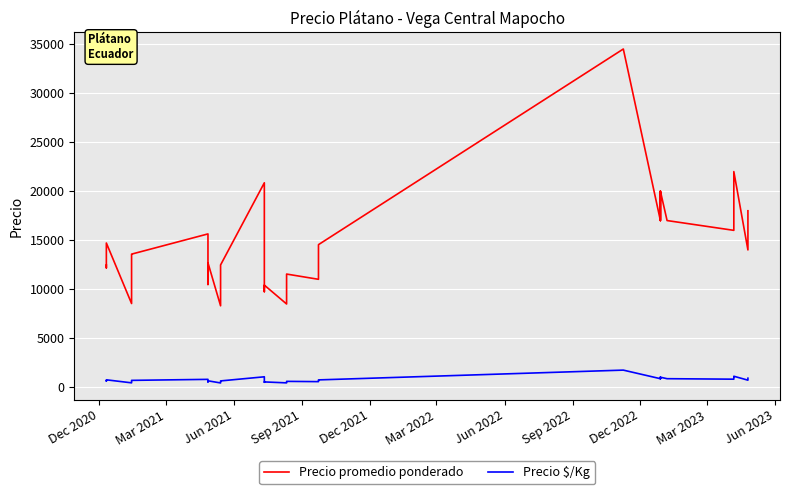

True or false: Precio promedio ponderado and Precio $/Kg cross at least once.

False